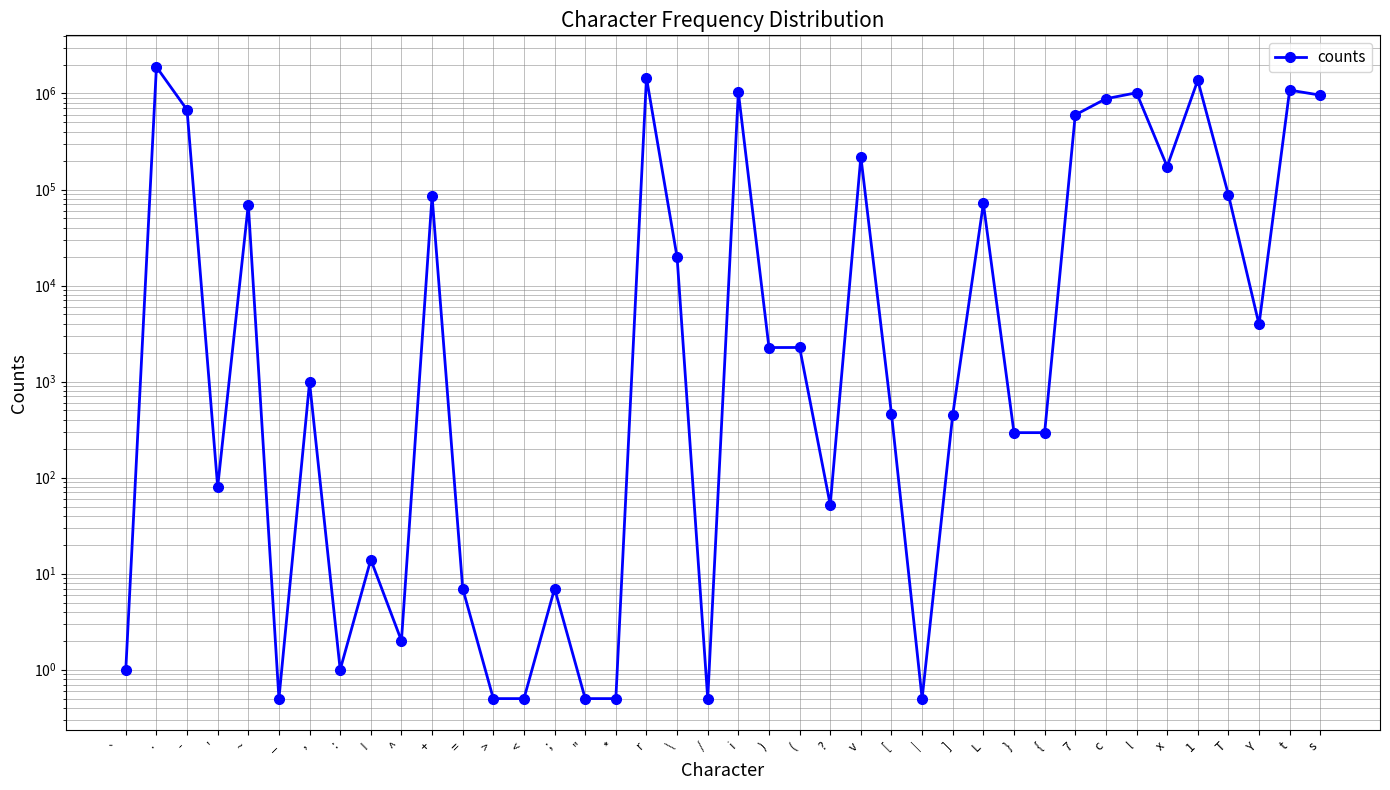

What is the average value?

292702.1